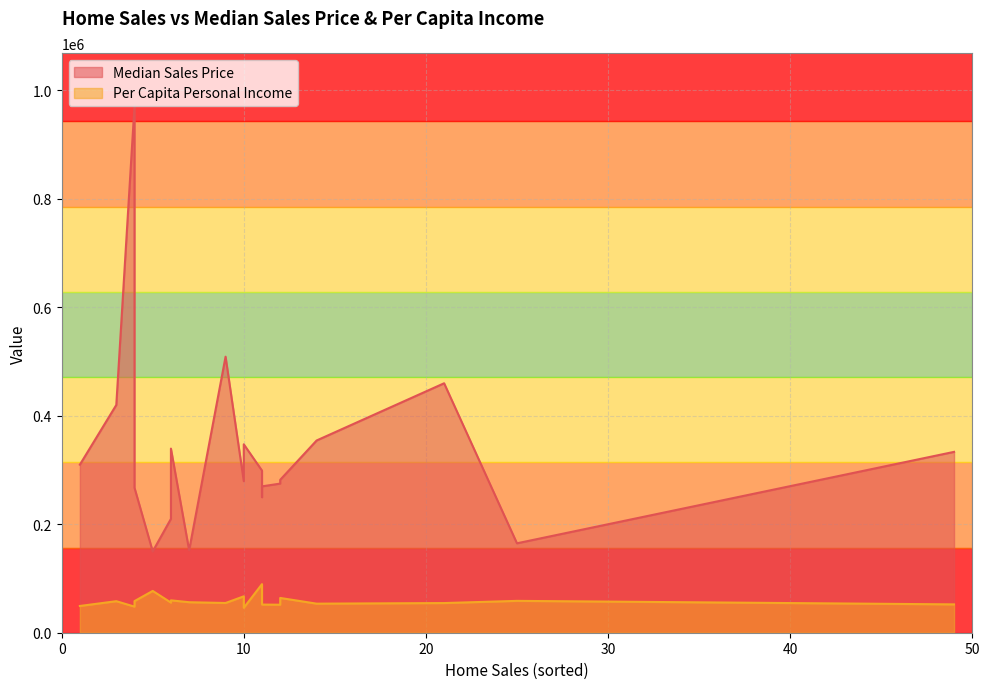

What are all the series names shown in the legend?

Median Sales Price, Per Capita Personal Income